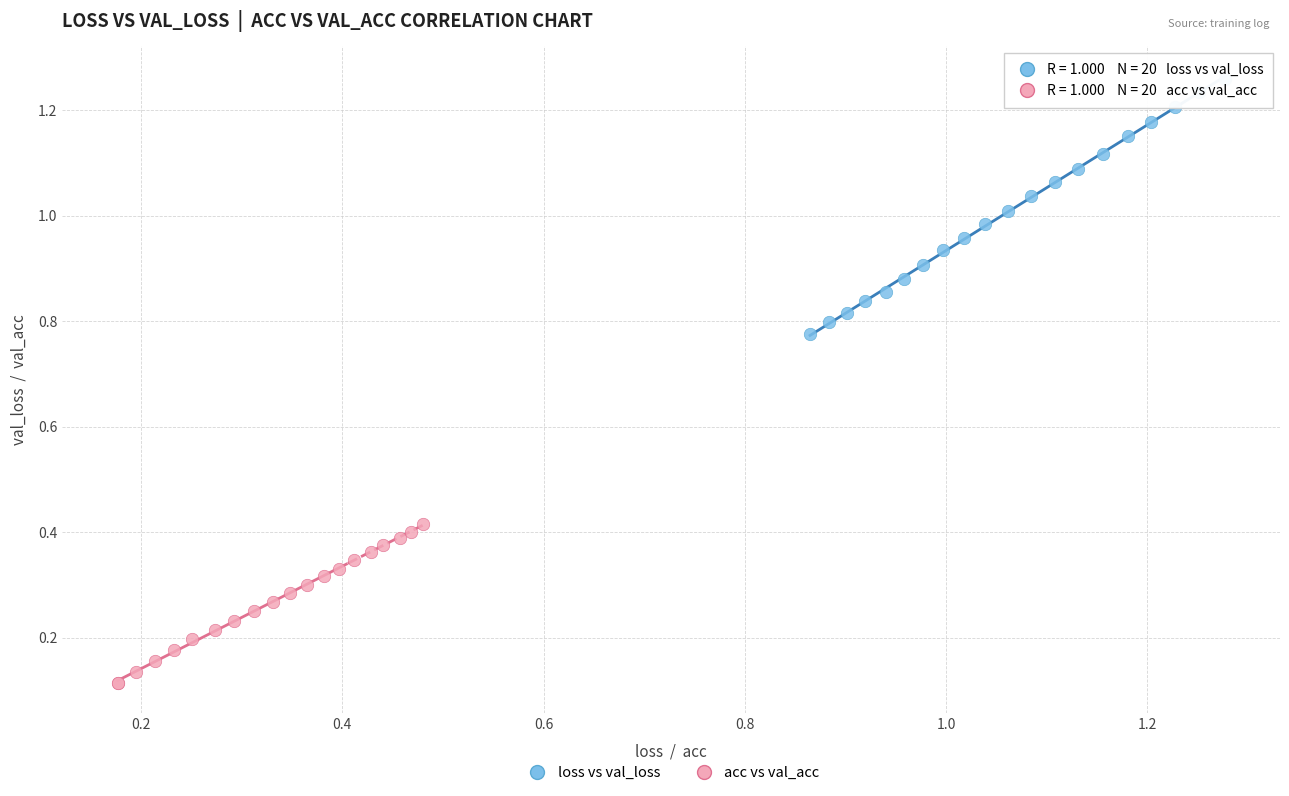

What are all the series names shown in the legend?

loss vs val_loss, acc vs val_acc